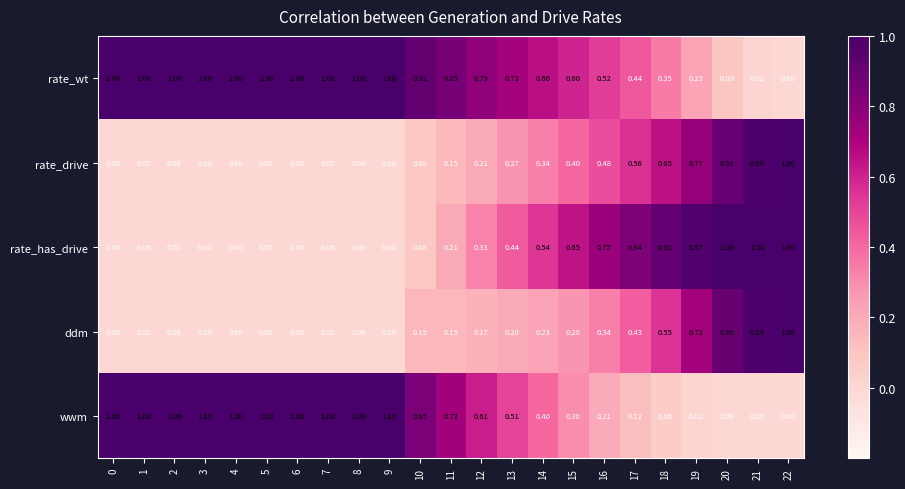

Between 12 and 18, which series saw the biggest shift?

rate_has_drive